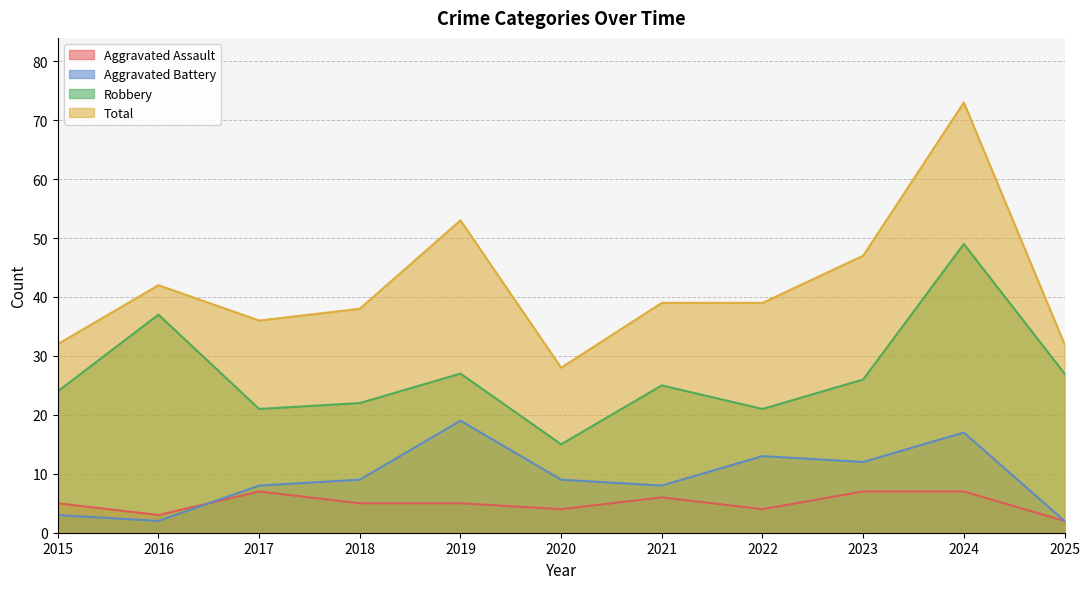

What is the difference between the maximum and minimum values in the Aggravated Battery series?

17